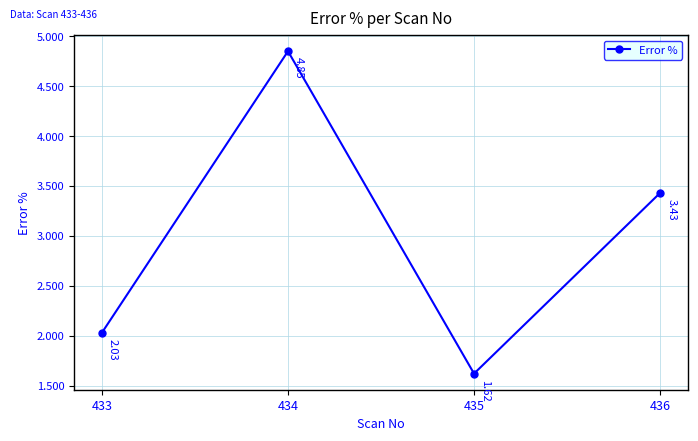

Rank the categories by value from lowest to highest.

435, 433, 436, 434